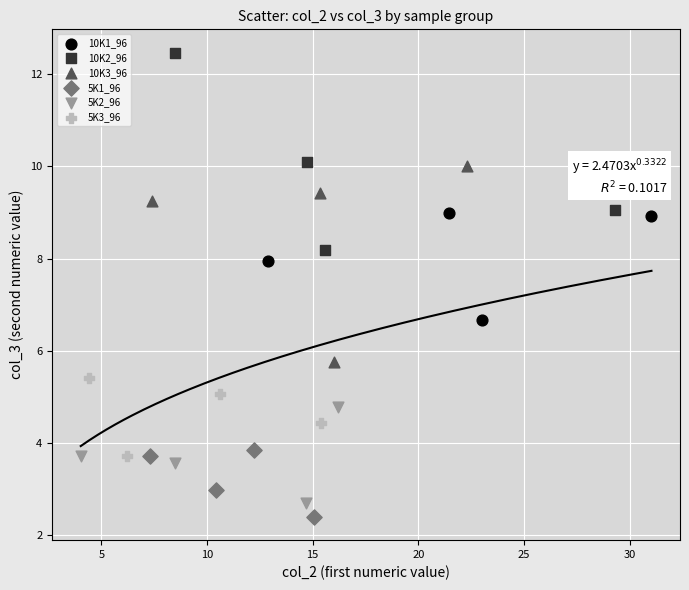

Which series reaches the maximum Y coordinate?

10K2_96